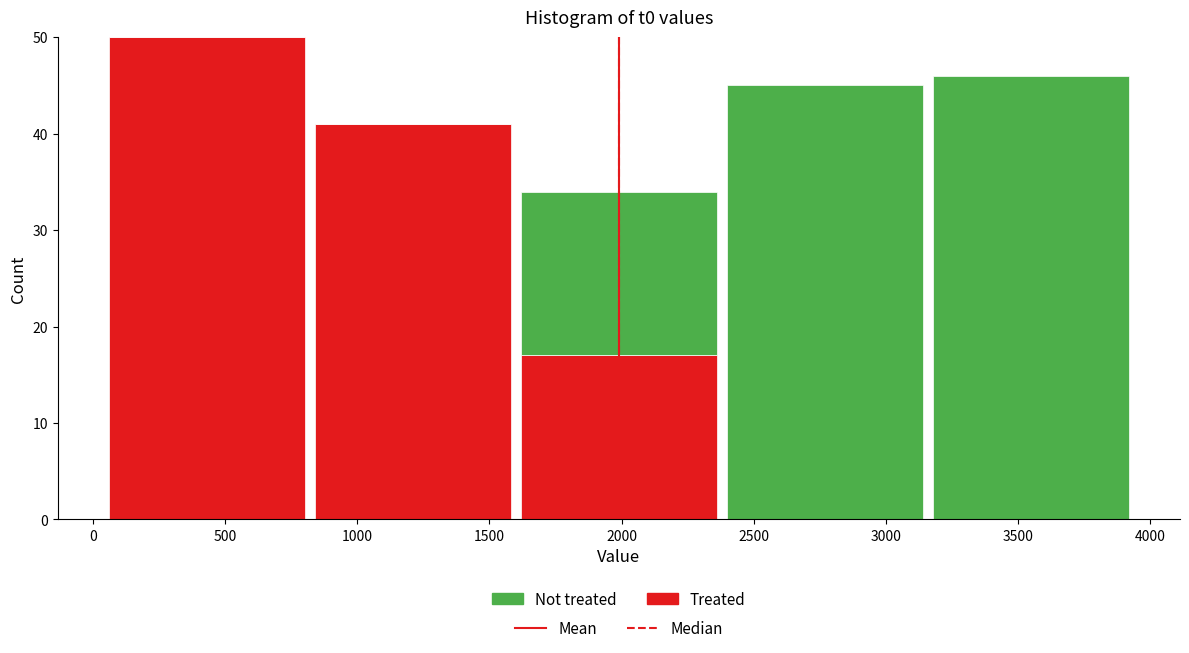

At which category is the sum across all series the highest?

500